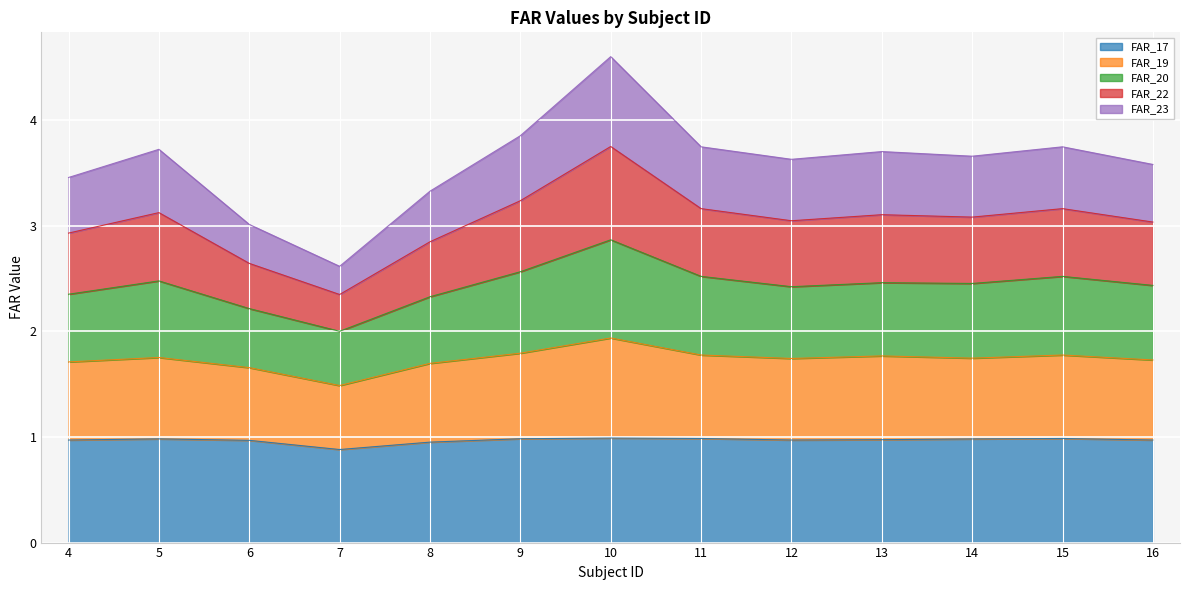

Where is the first local maximum for FAR_20?

5